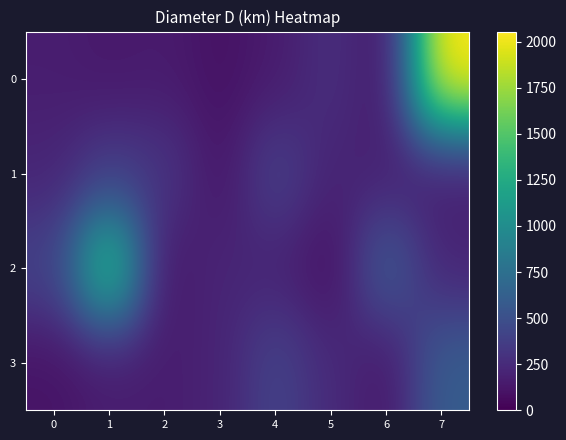

What is the spread (max minus min) of values at 3?

119.7